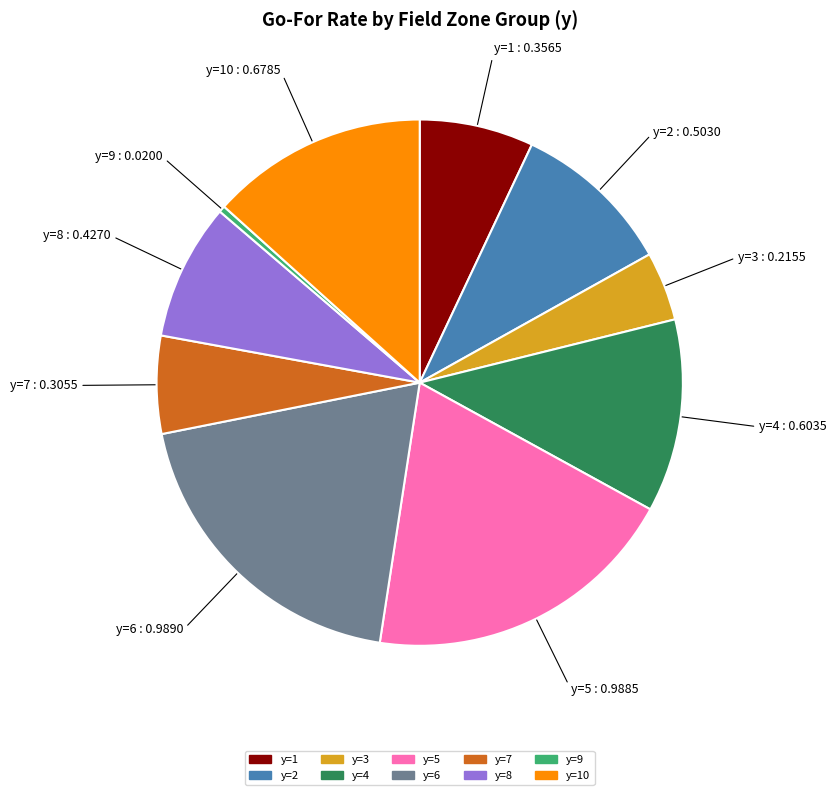

Is there any slice that represents more than half of the pie?

No